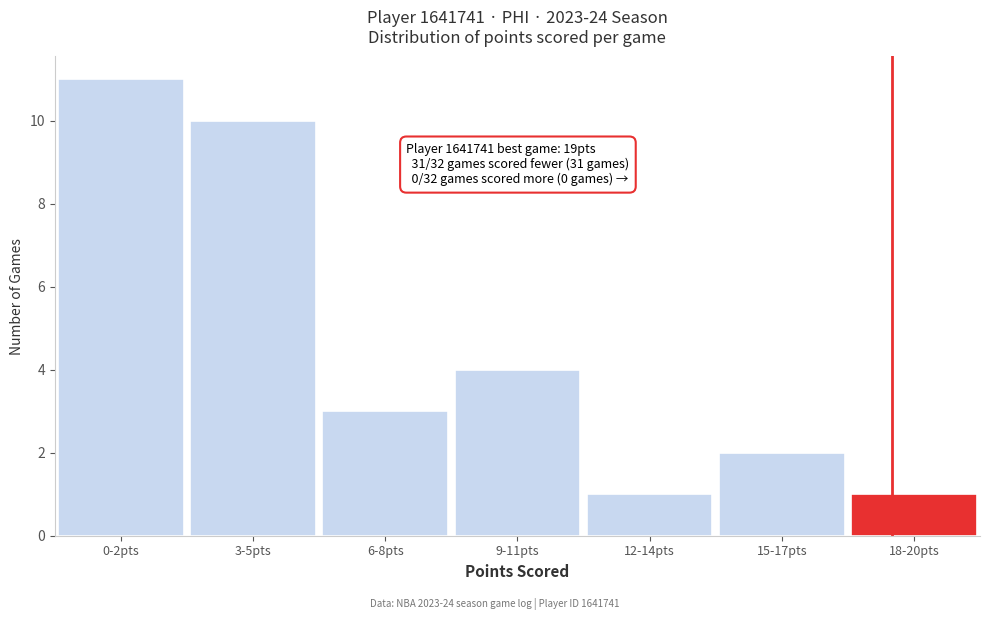

Reading left to right, extract all data points from this chart.

0-2pts=11	3-5pts=10	6-8pts=3	9-11pts=4	12-14pts=1	15-17pts=2	18-20pts=1